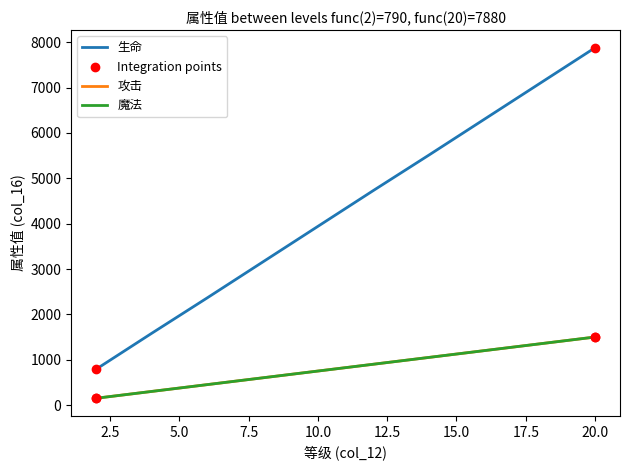

At which category is the sum across all series the highest?

20